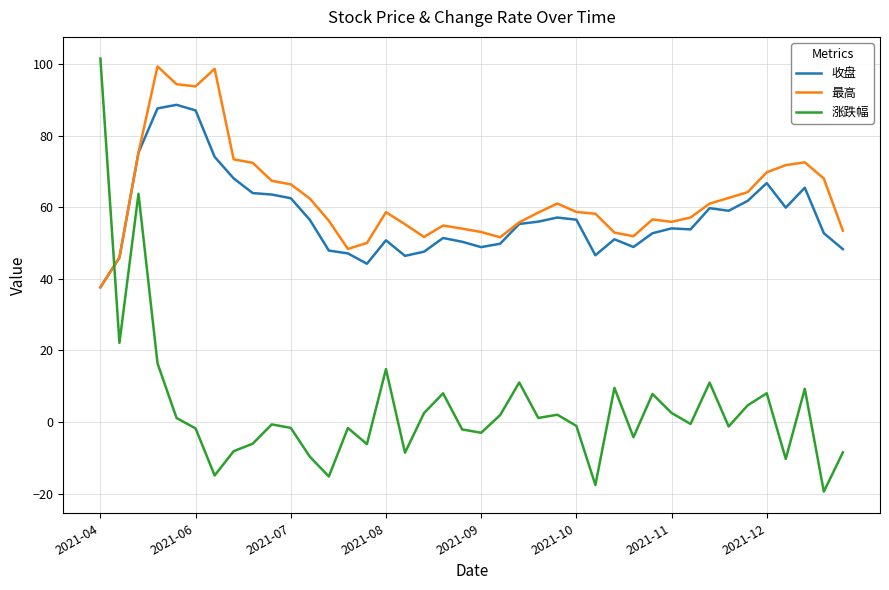

What is the difference between the maximum and minimum values in the 最高 series?

61.7